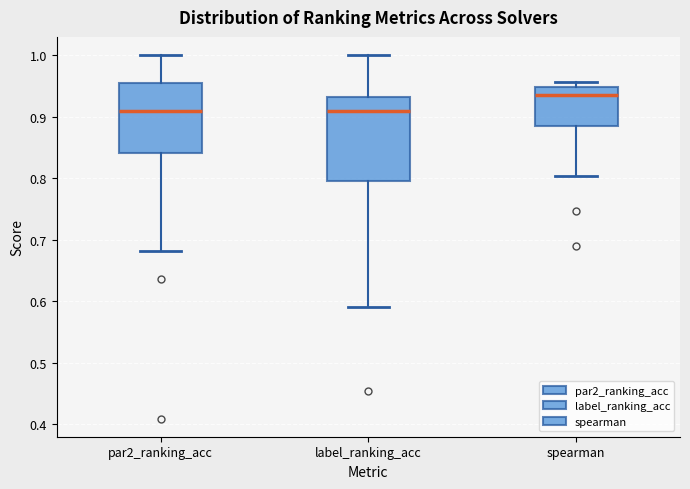

Reading left to right, read every box against the y-axis: the position of its median line, the range the box covers, and the ends of its whiskers. The values are not printed on the chart, so give them approximately, as read against the axis.

par2_ranking_acc: median 0.91, box 0.84 to 0.95, whiskers 0.68 to 1.00
label_ranking_acc: median 0.91, box 0.80 to 0.93, whiskers 0.59 to 1.00
spearman: median 0.94, box 0.88 to 0.95, whiskers 0.80 to 0.96